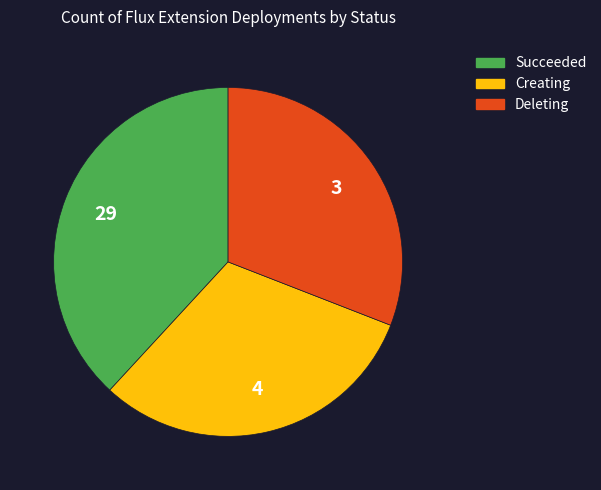

Is there any slice that represents more than half of the pie?

No